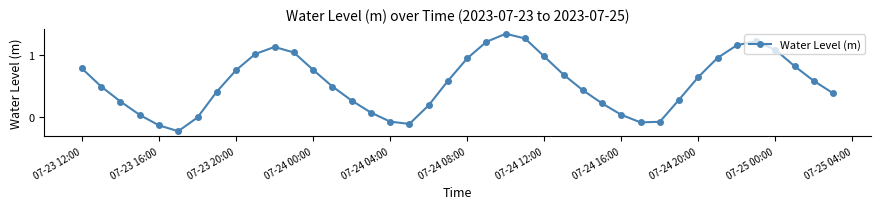

How many points are higher than both their immediate neighbors (excluding endpoints)?

3